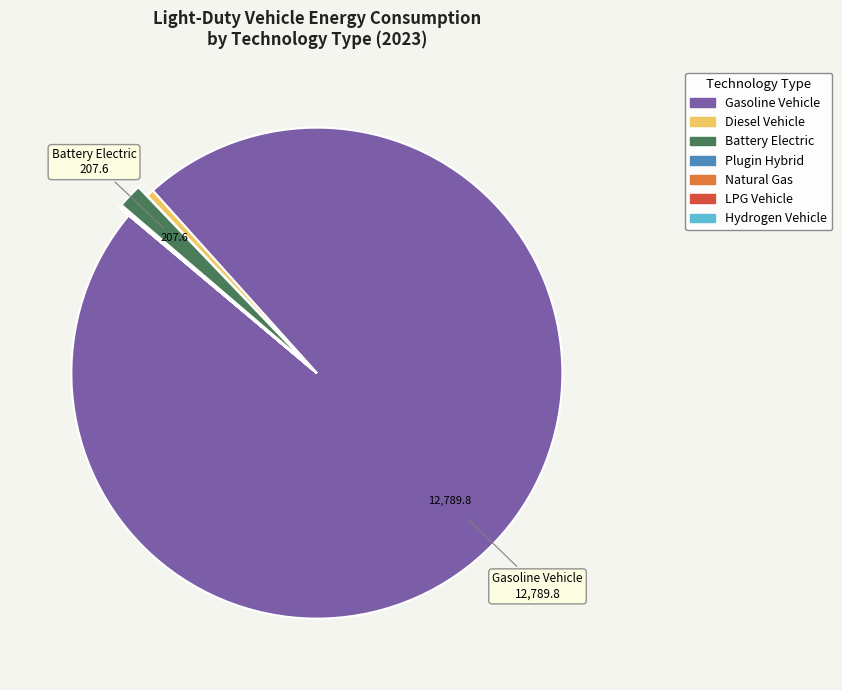

Which slice is the largest?

Gasoline Vehicle